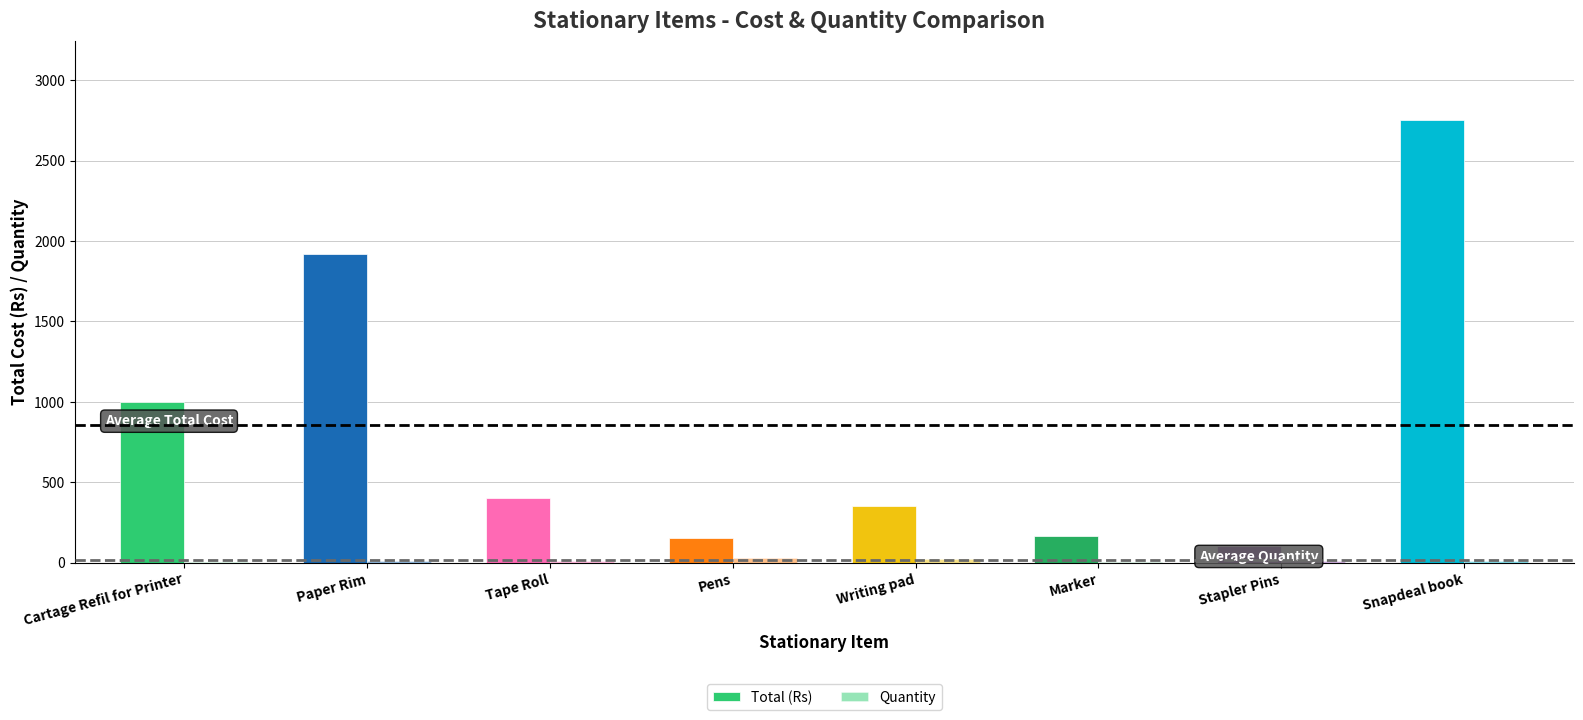

How many categories are shown in the chart?

8